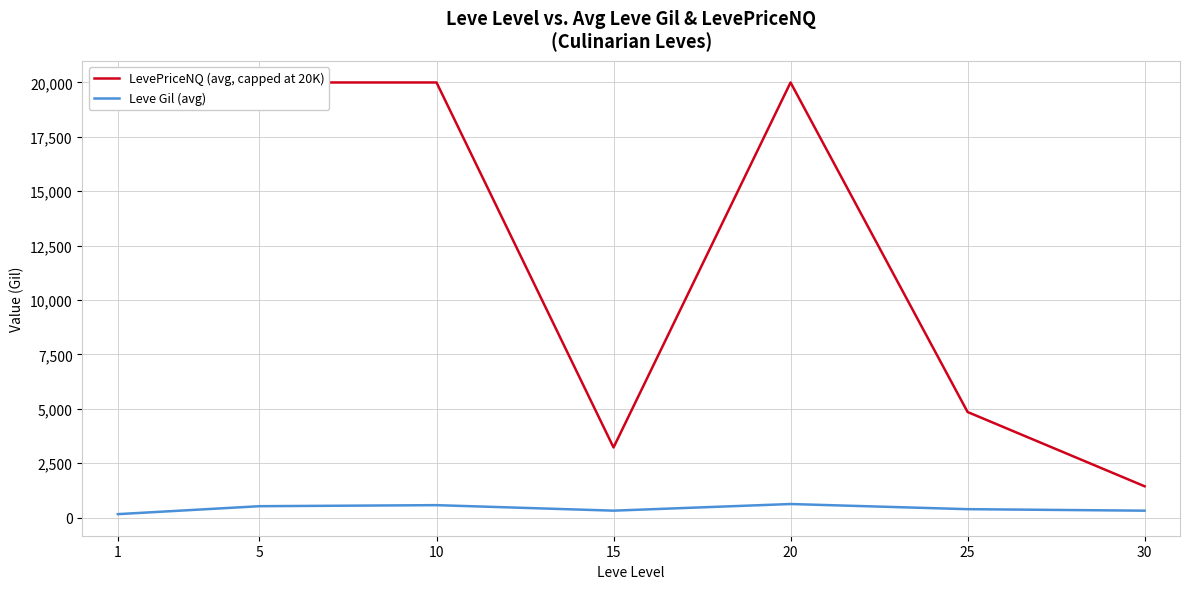

What is the difference between the maximum and minimum values in the Leve Gil (avg) series?

464.8